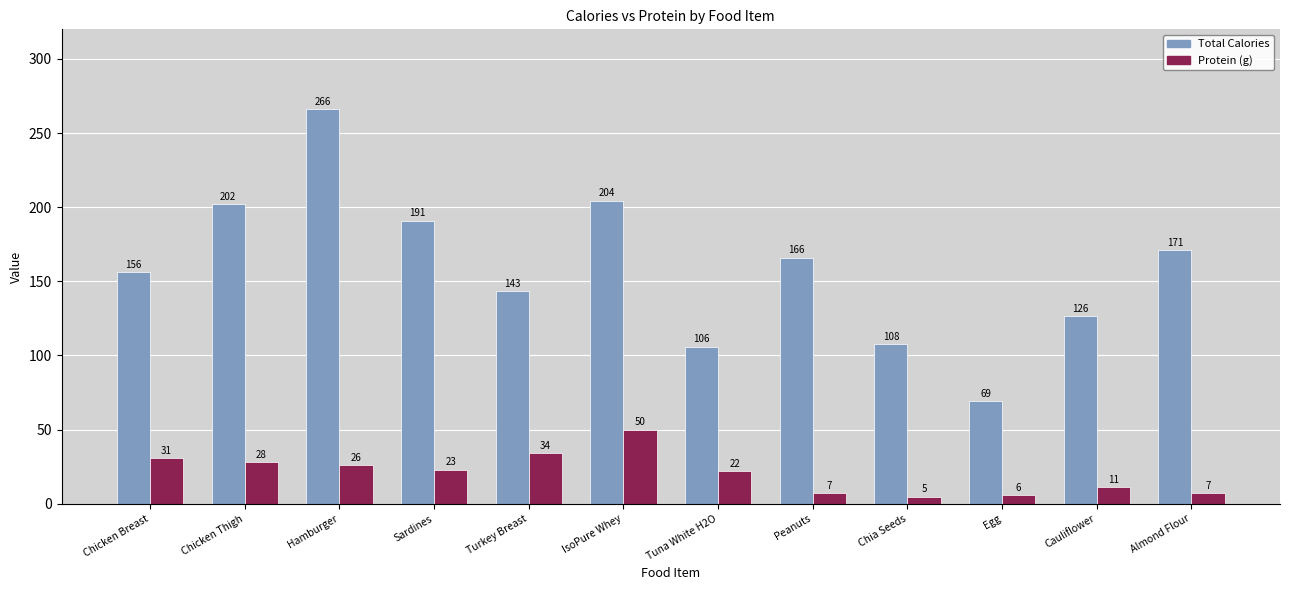

Where does the Protein (g) series first go above 23?

Chicken Breast